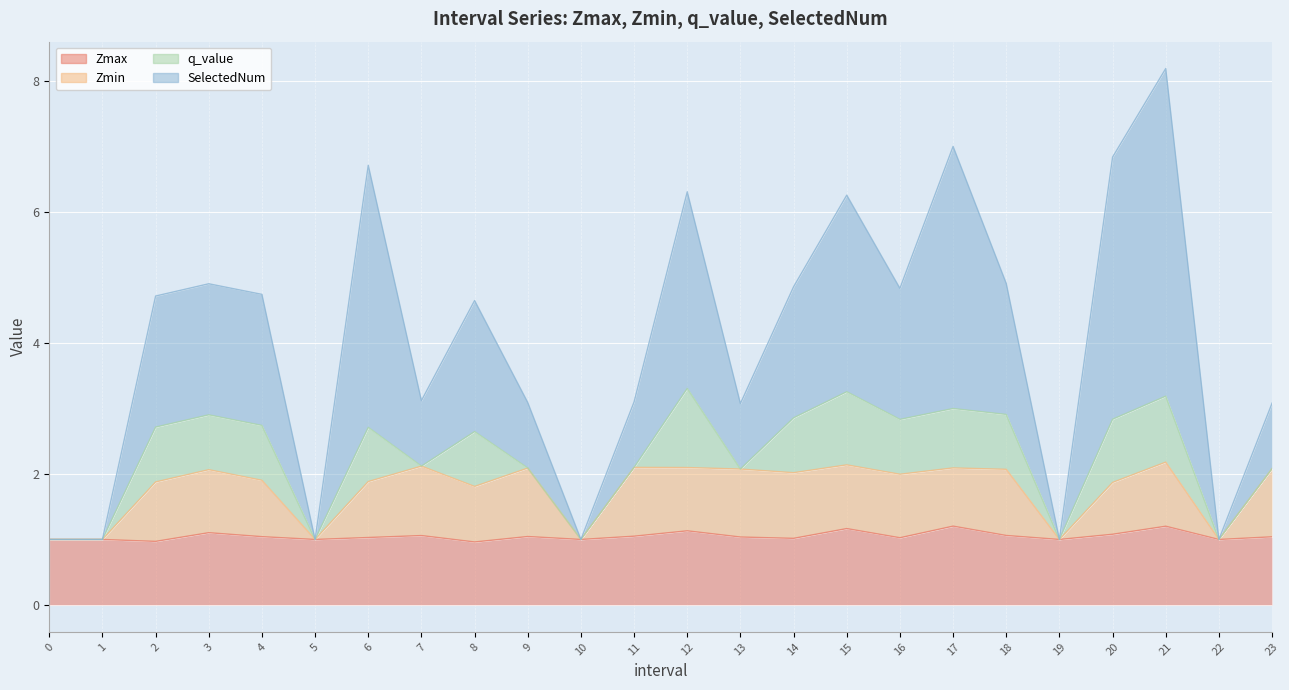

At how many categories does at least one series exceed 7?

1